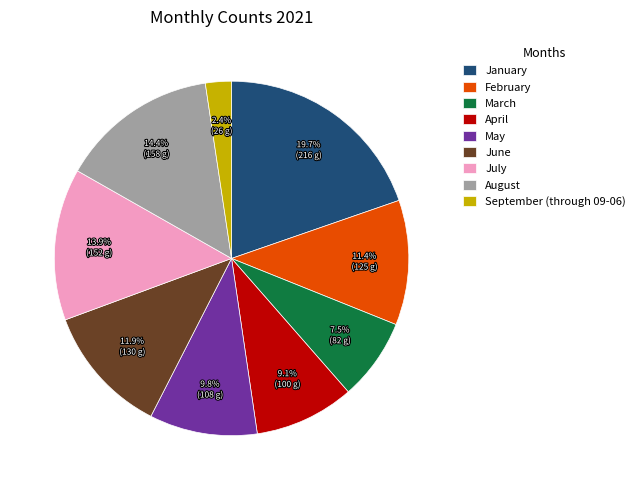

To the nearest percent, what is the average slice percentage?

11%